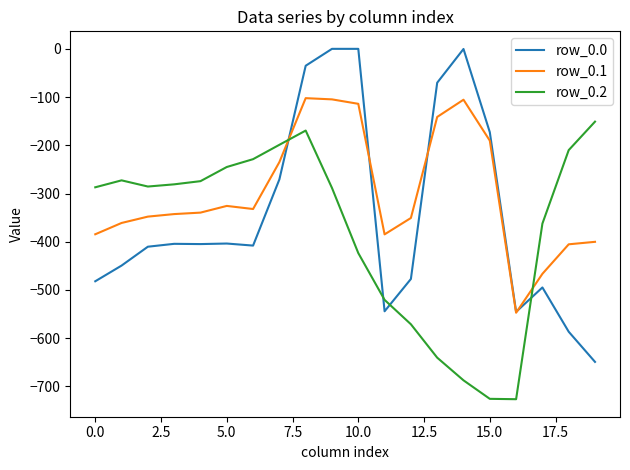

Rank the series by their average value, from lowest to highest.

row_0.2, row_0.0, row_0.1